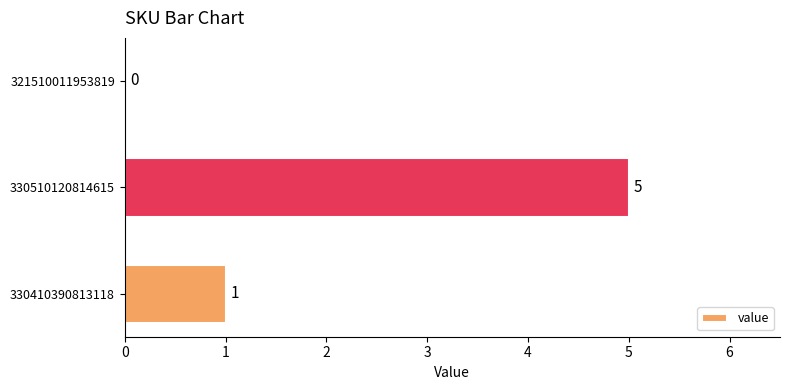

Read the value at 330510120814615.

5